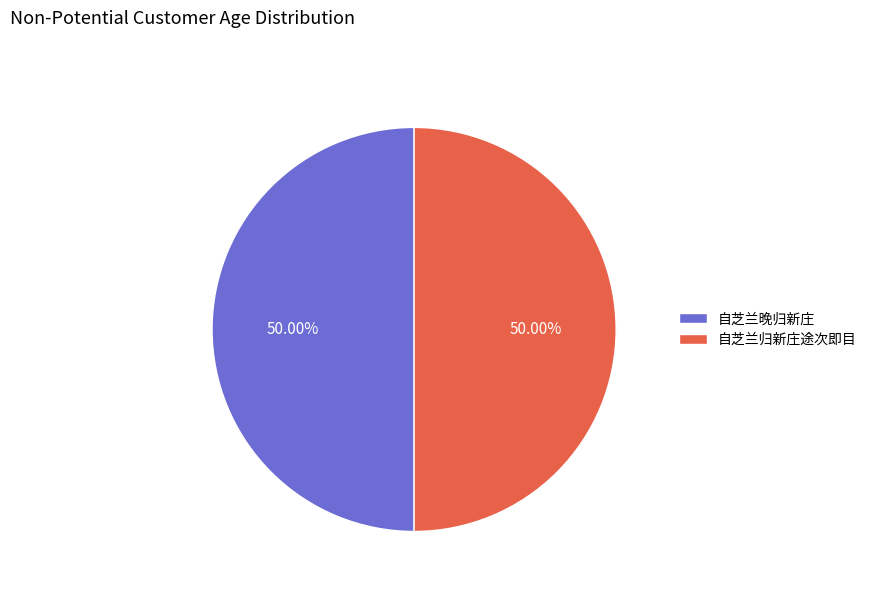

How many segments does this pie chart have?

2